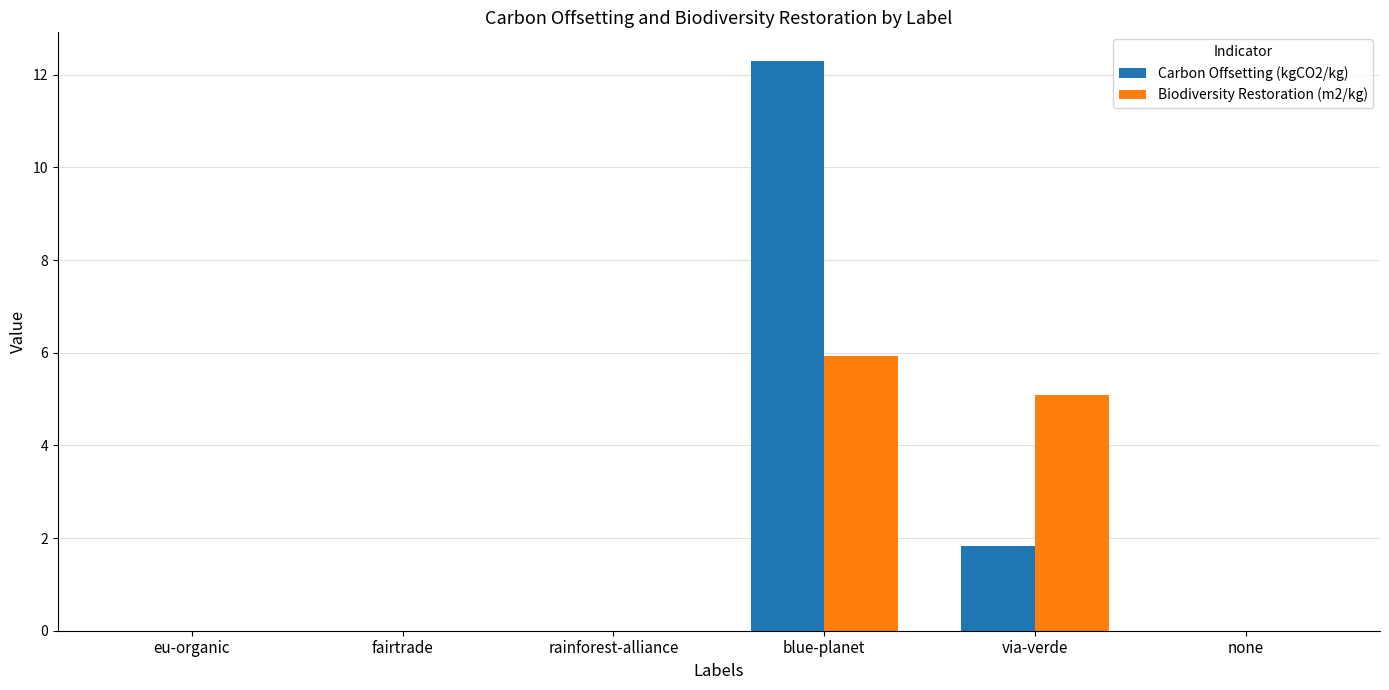

The Carbon Offsetting (kgCO2/kg) series shows 0.0 at none. True or false?

True